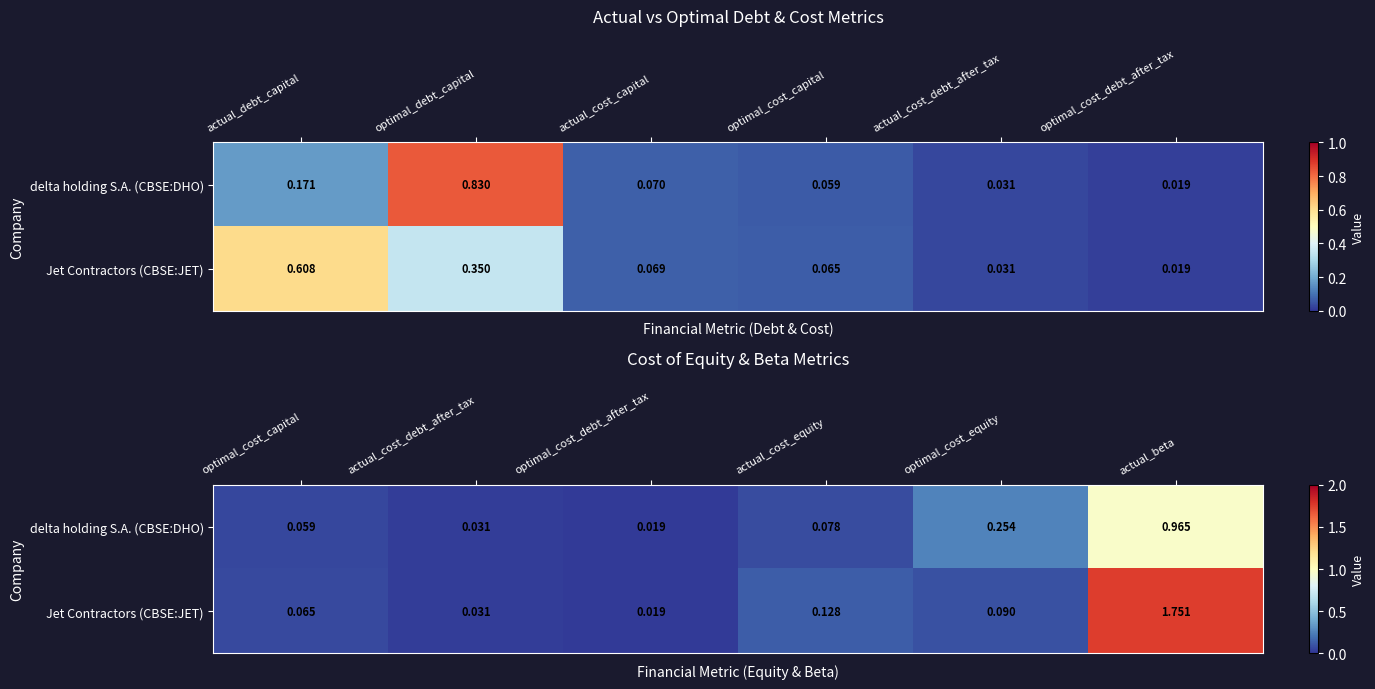

True or false: Jet Contractors (CBSE:JET) has a value of 0.0 at optimal_cost_debt_after_tax.

False